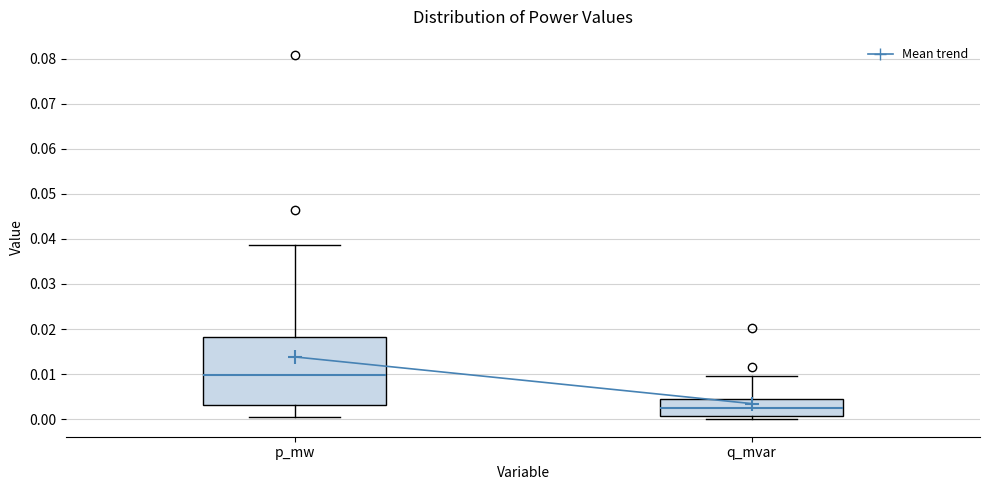

Which box's median line is the highest?

p_mw